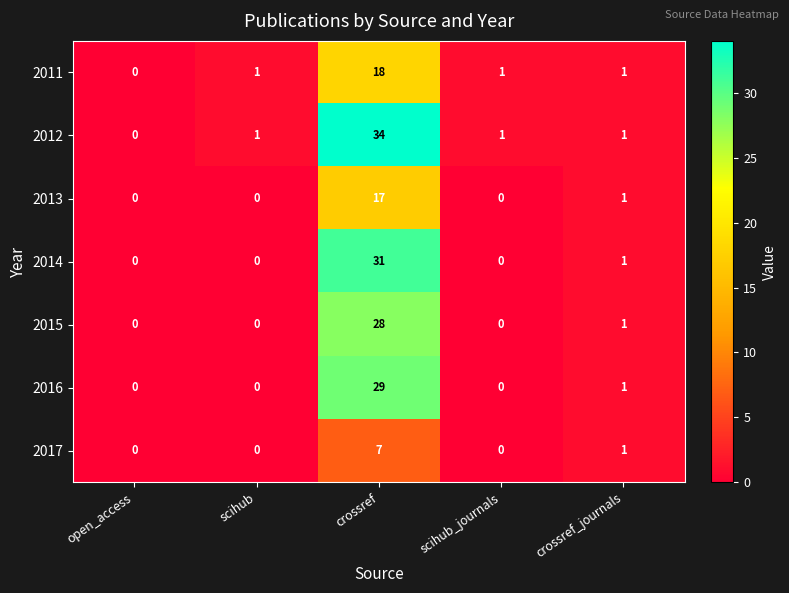

At crossref, list the series in order from largest to smallest.

2012, 2014, 2016, 2015, 2011, 2013, 2017